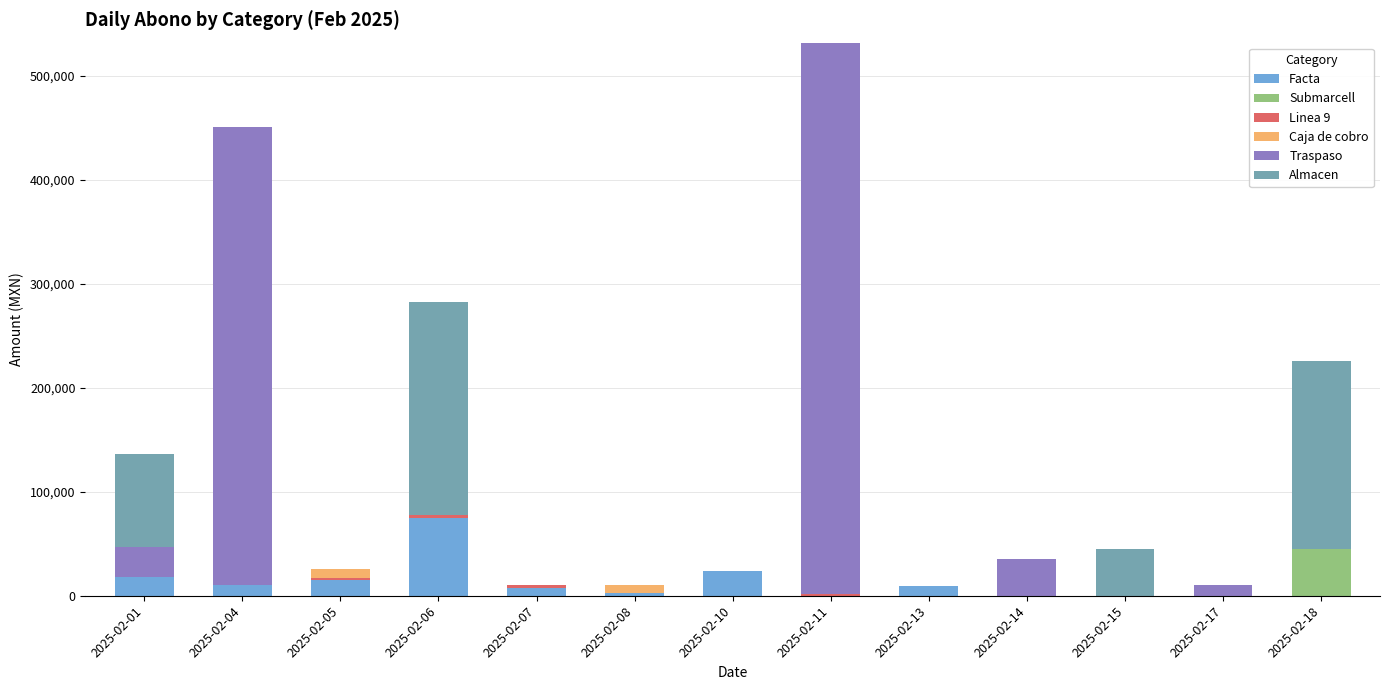

How many series are shown in this chart?

6